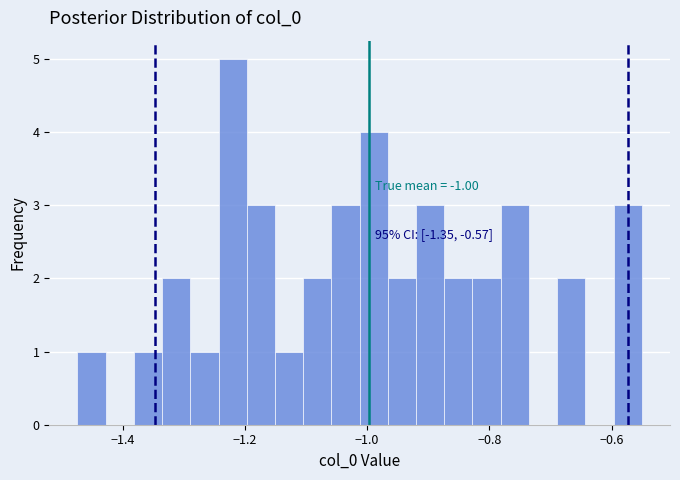

Around what value on the x-axis is the tallest bar? Give the approximate position of its centre, as read against the axis.

-1.22